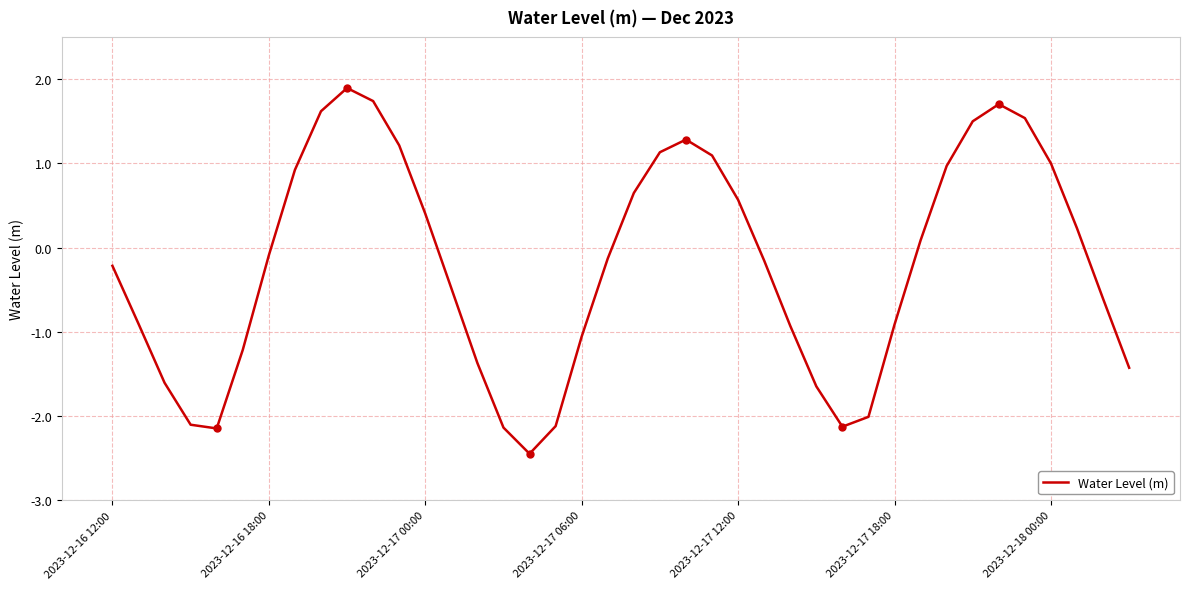

What is the smallest value displayed?

-2.4